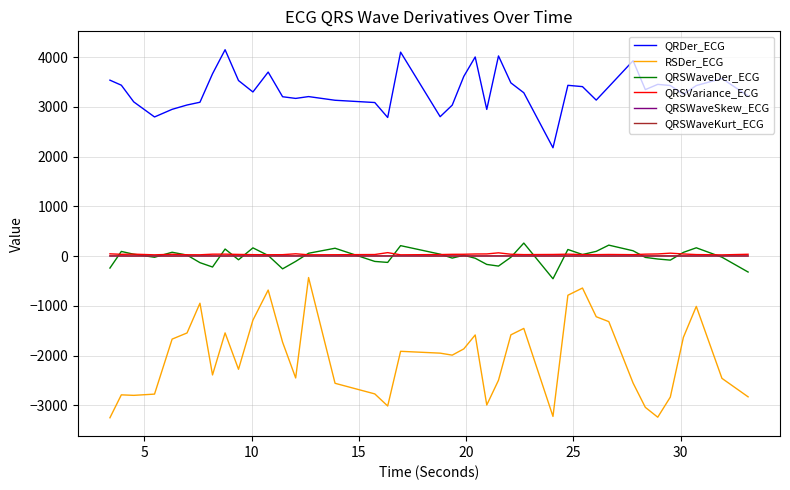

Which series has the widest spread of values?

RSDer_ECG